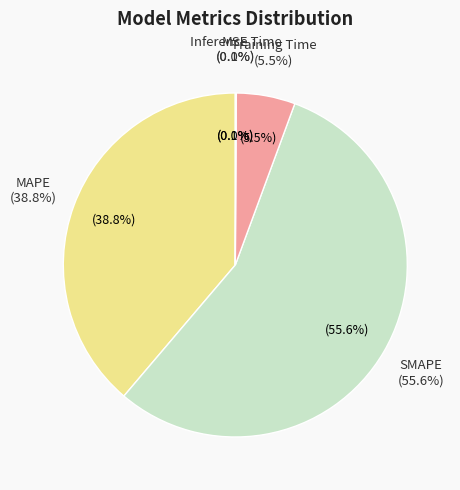

Which category has the smallest portion of the pie?

MSE